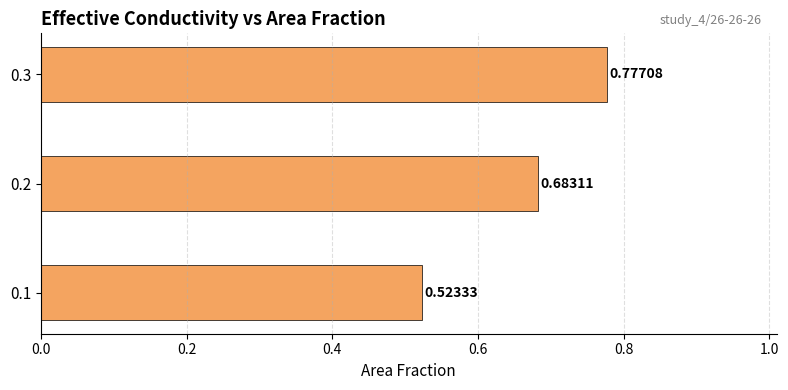

What is the difference between the maximum and minimum values?

0.3